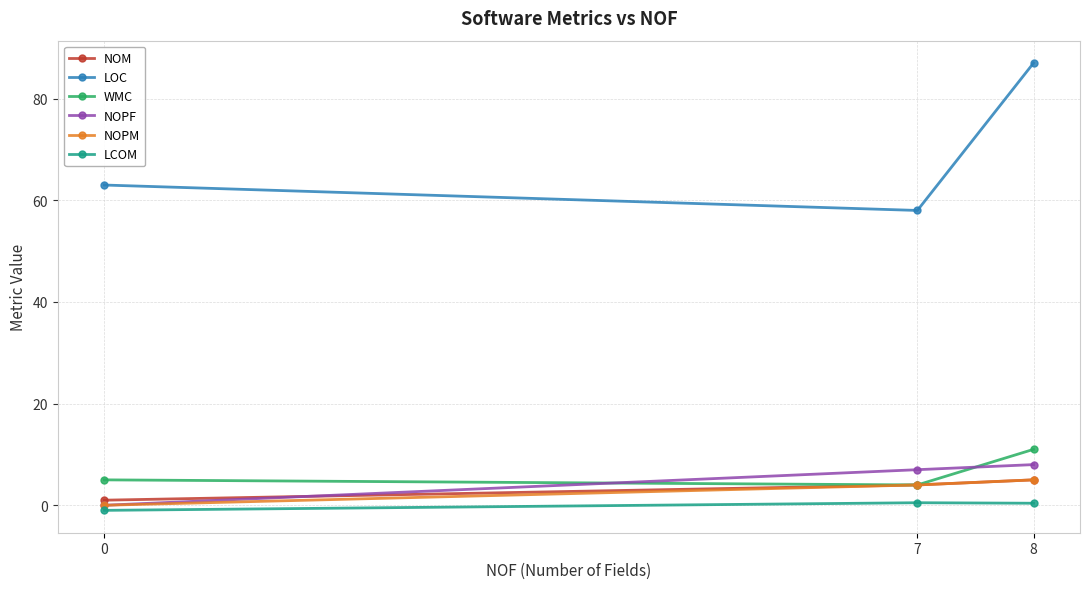

At how many categories does at least one series exceed 62?

2